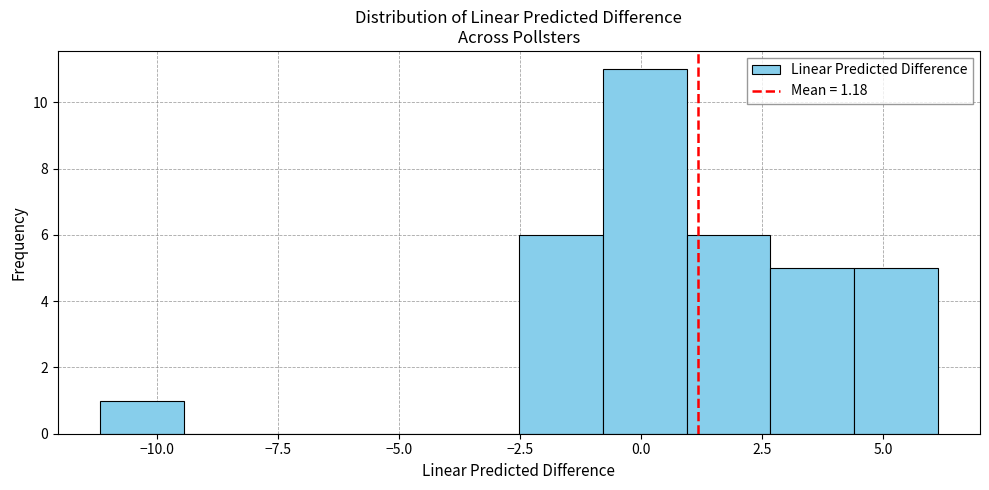

Around what value on the x-axis is the tallest bar? Give the approximate position of its centre, as read against the axis.

0.0